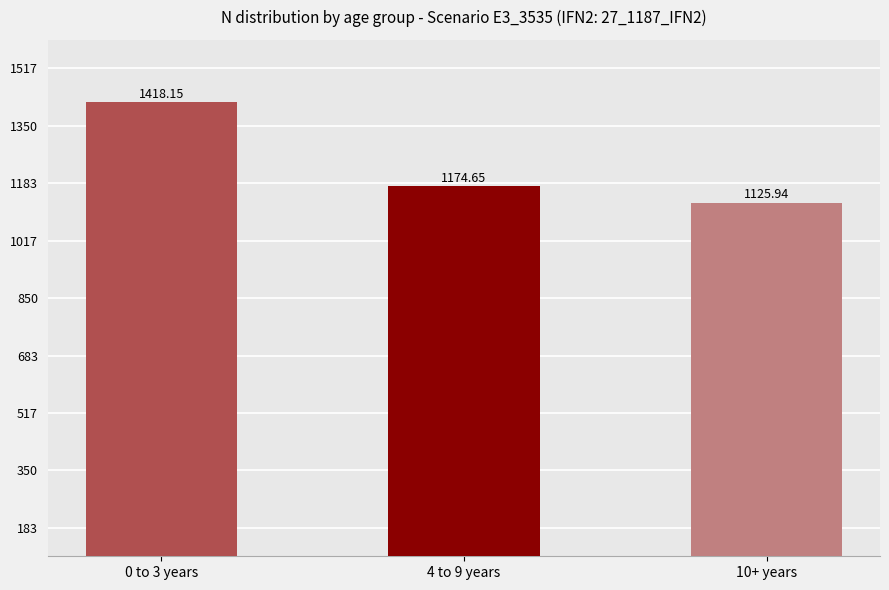

What is the value of the 1st bar from the left?

1418.2